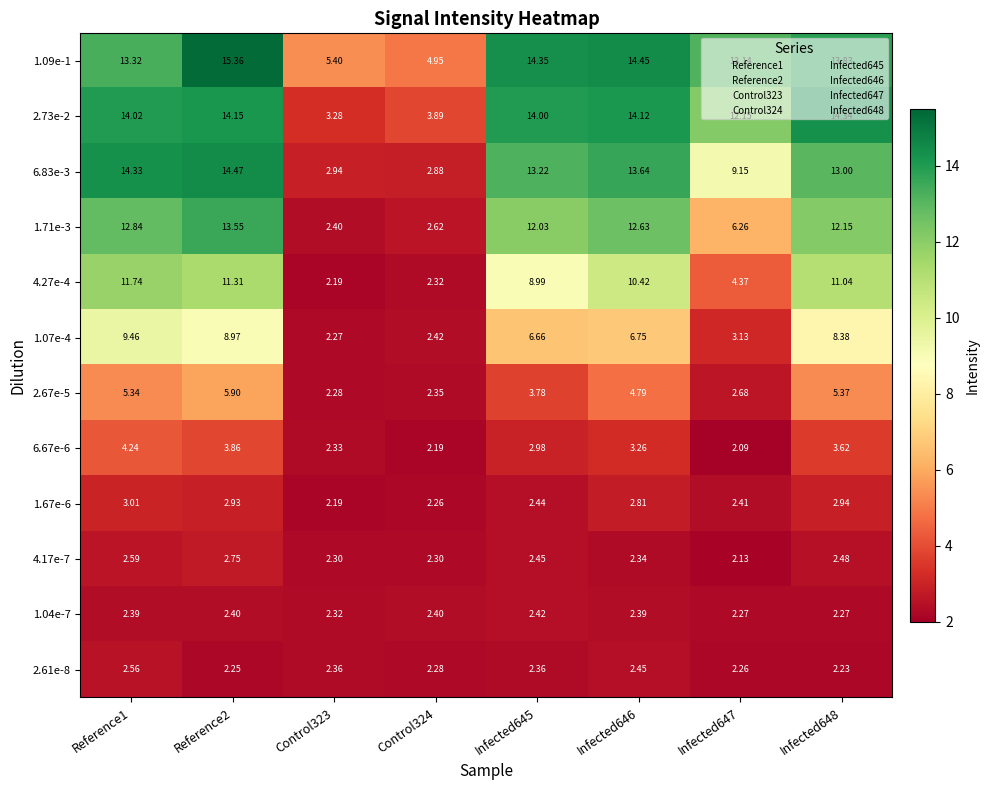

Is the value of 6.67e-6 at Infected648 greater than the value of 2.61e-8 at Infected648?

Yes